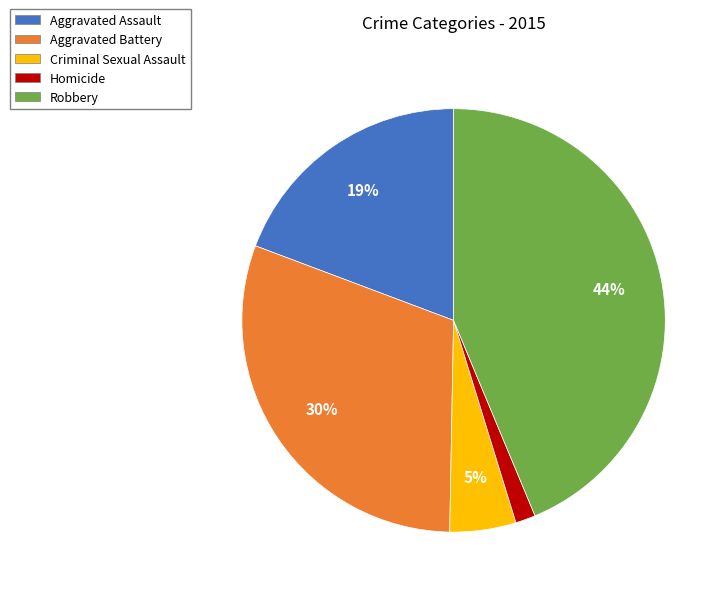

True or false: Criminal Sexual Assault accounts for 5% of the total.

True